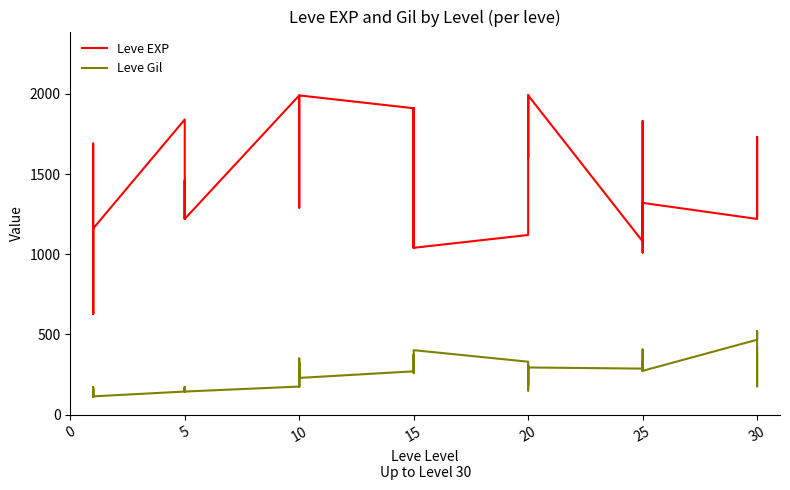

Rank the series by their average value, from lowest to highest.

Leve Gil, Leve EXP